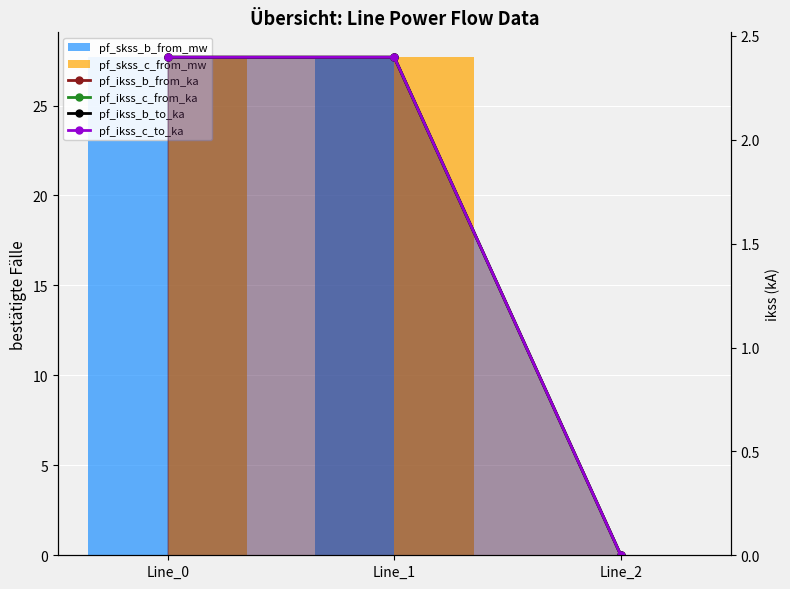

Which series has the largest total across all categories?

pf_skss_b_from_mw